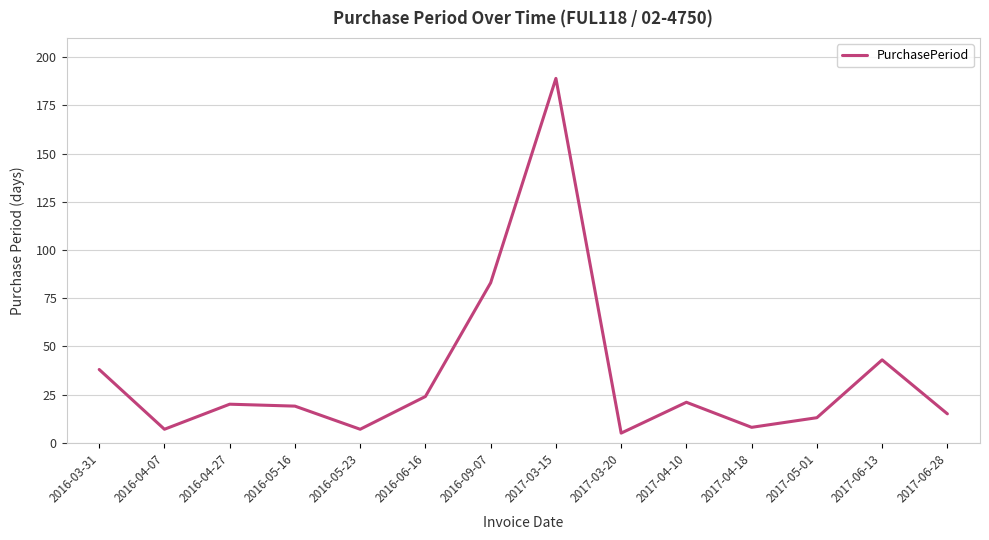

What is the difference between the maximum and minimum values?

184